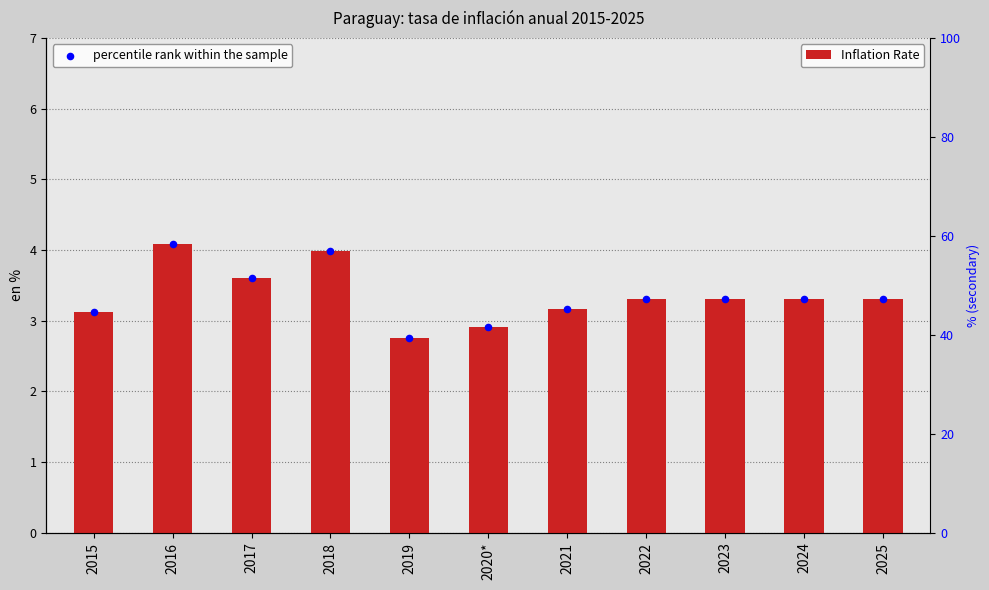

Which series has the largest total across all categories?

percentile rank within the sample